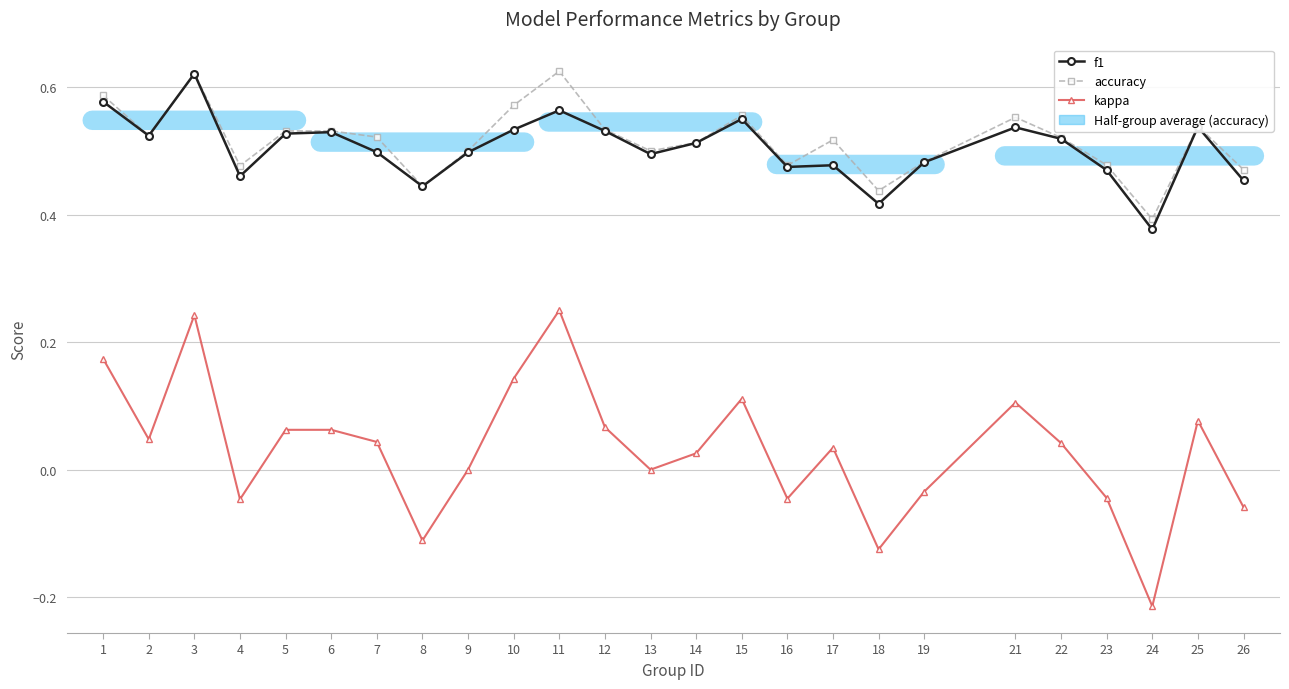

How many lines are shown in the chart?

3